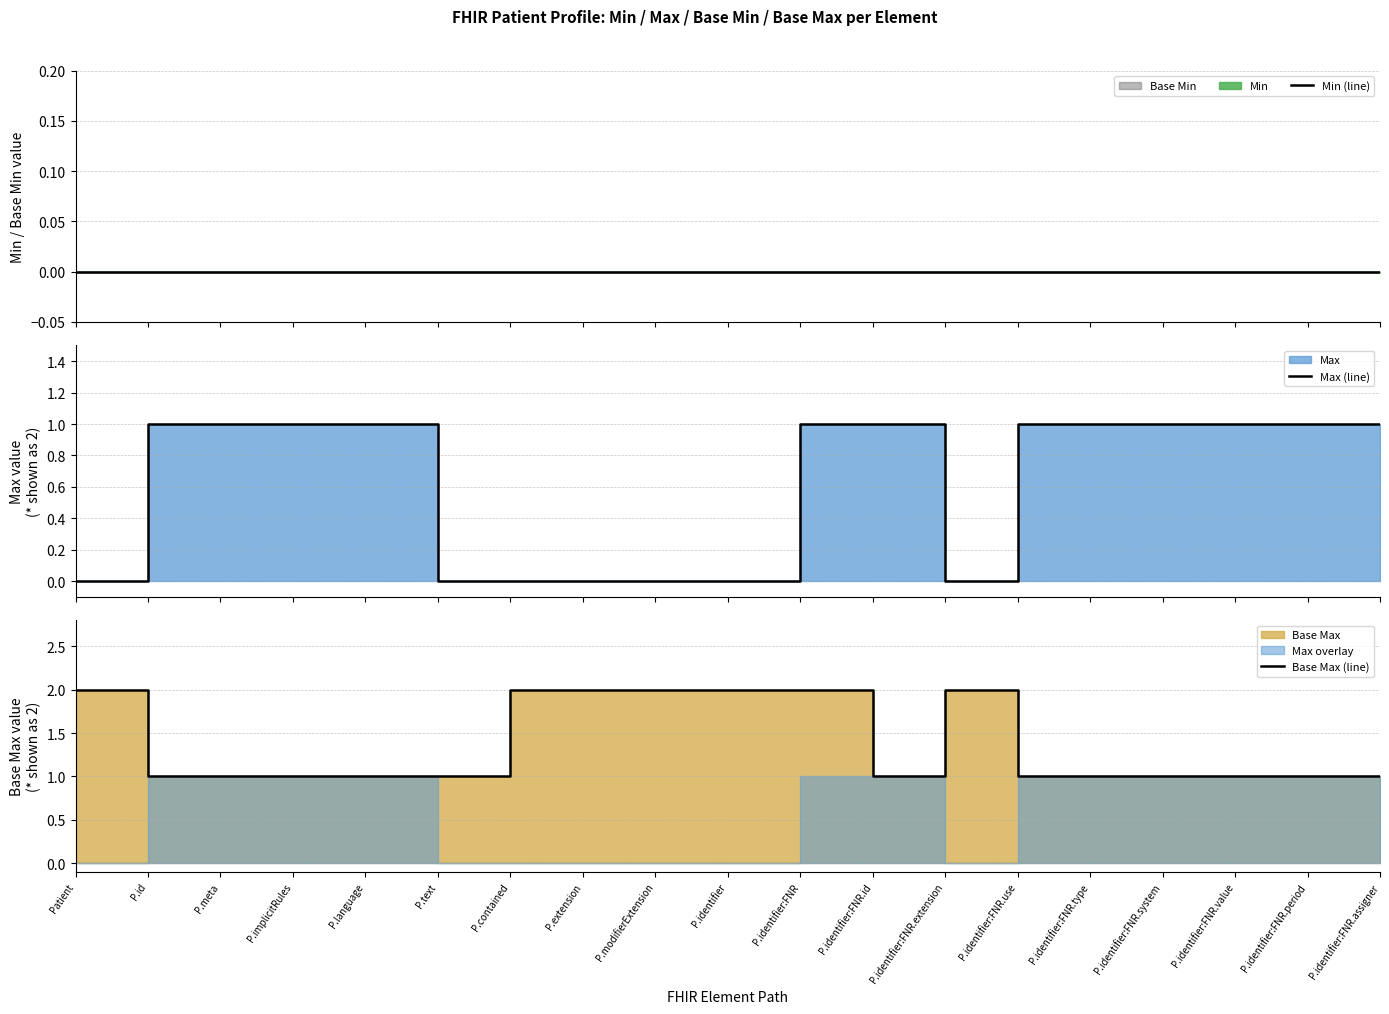

What position from the left is P.meta?

3